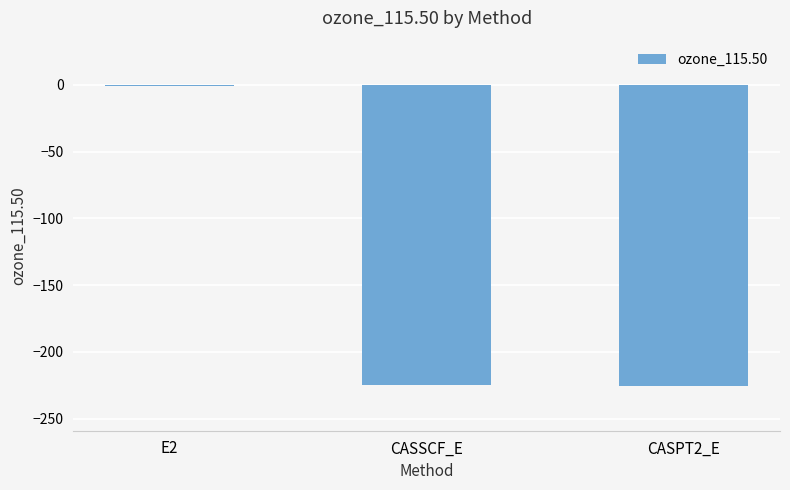

How many data points are above -224?

1